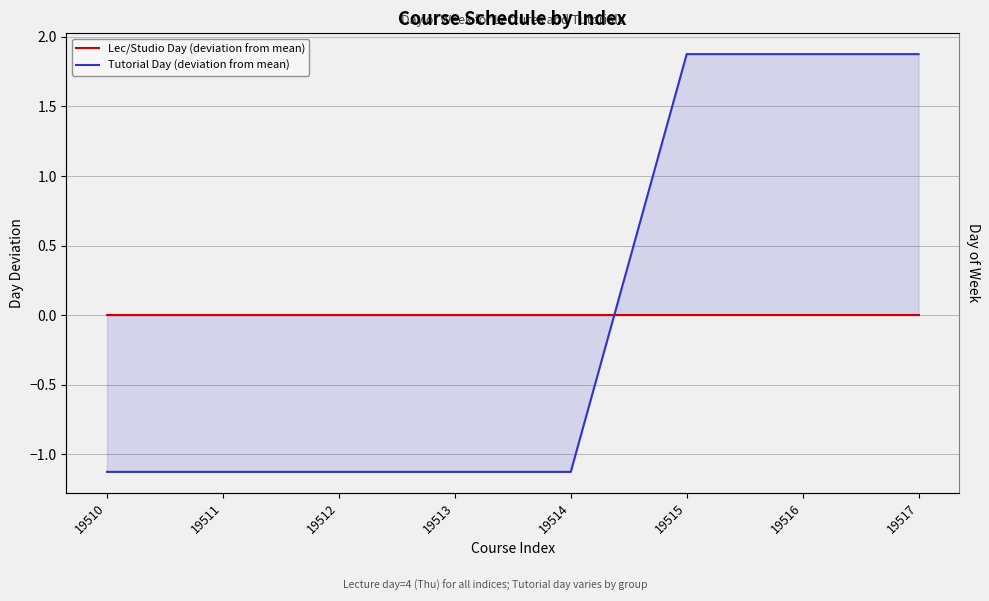

Is the value of Lec/Studio Day (deviation from mean) at 19513 greater than the value of Tutorial Day (deviation from mean) at 19515?

No